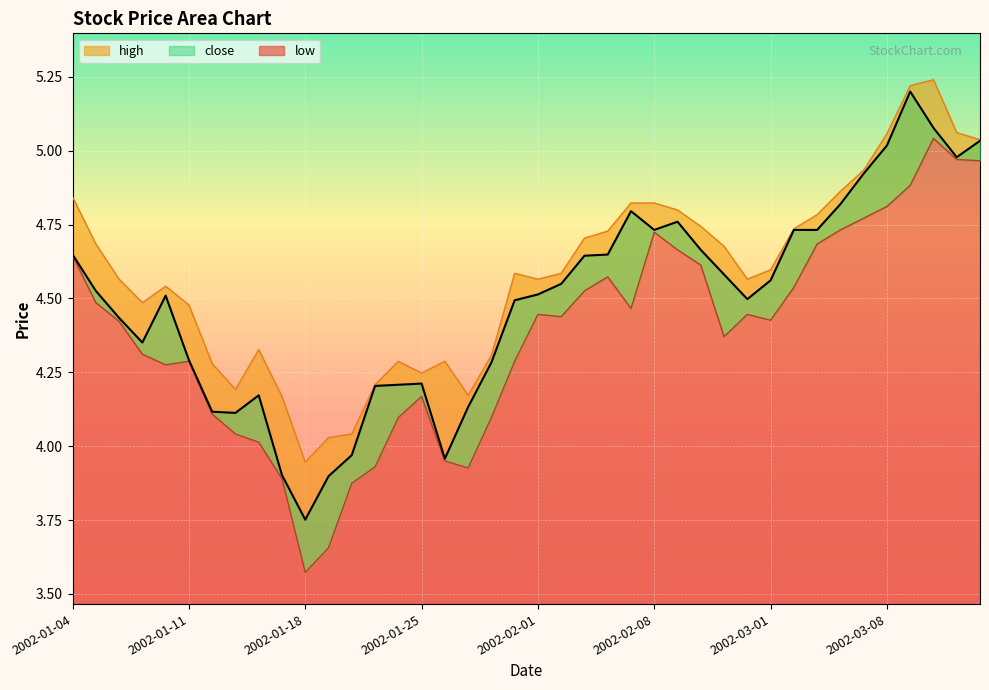

True or false: low has more than 1 interior local peaks.

True